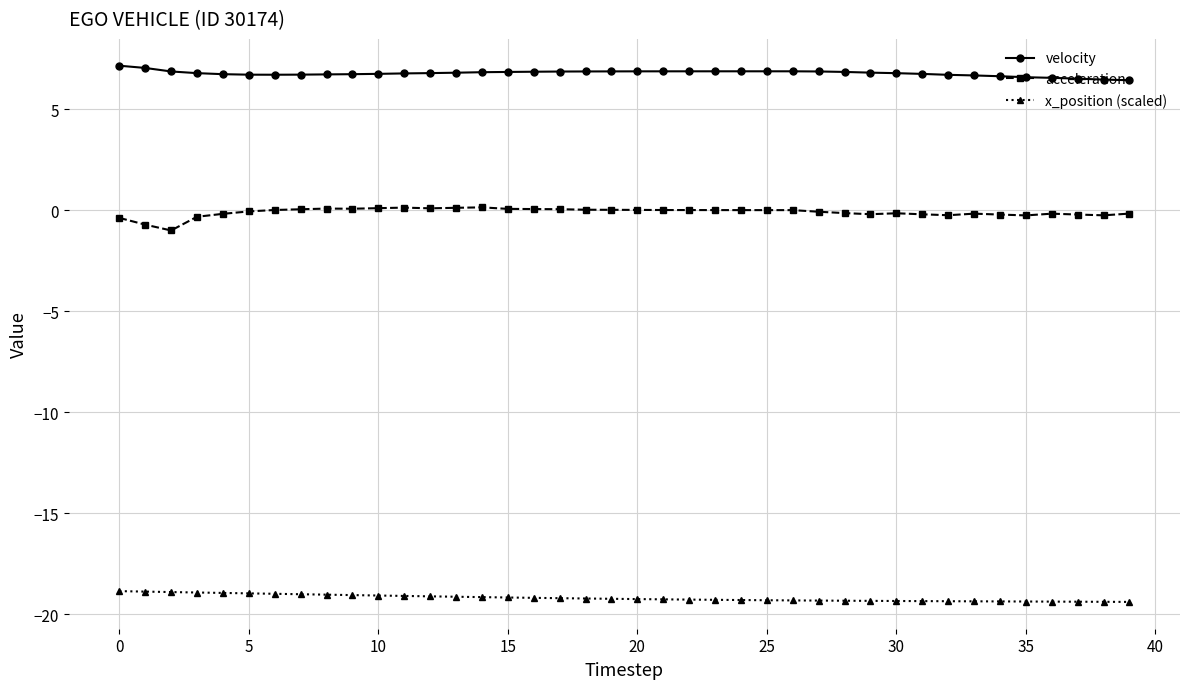

What is the value of the x_position (scaled) point at the 12th from the left?

-19.1